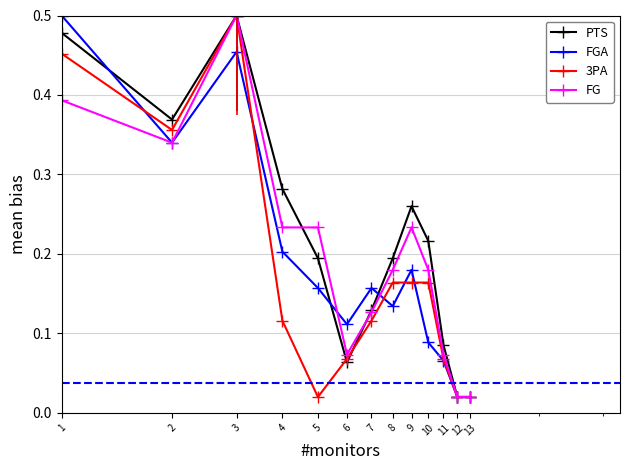

How many lines are shown in the chart?

4